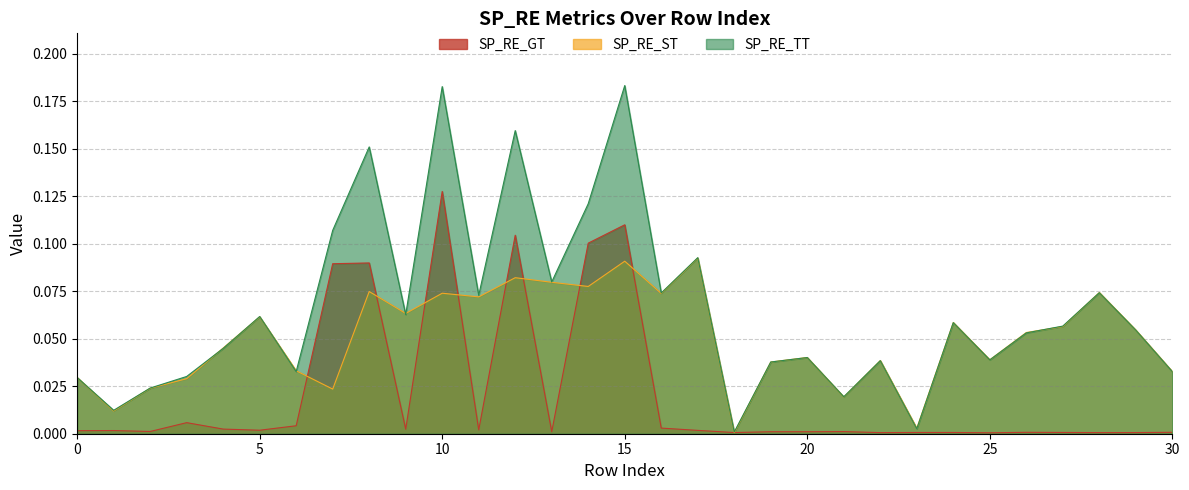

At 22, list the series in order from largest to smallest.

SP_RE_ST, SP_RE_TT, SP_RE_GT